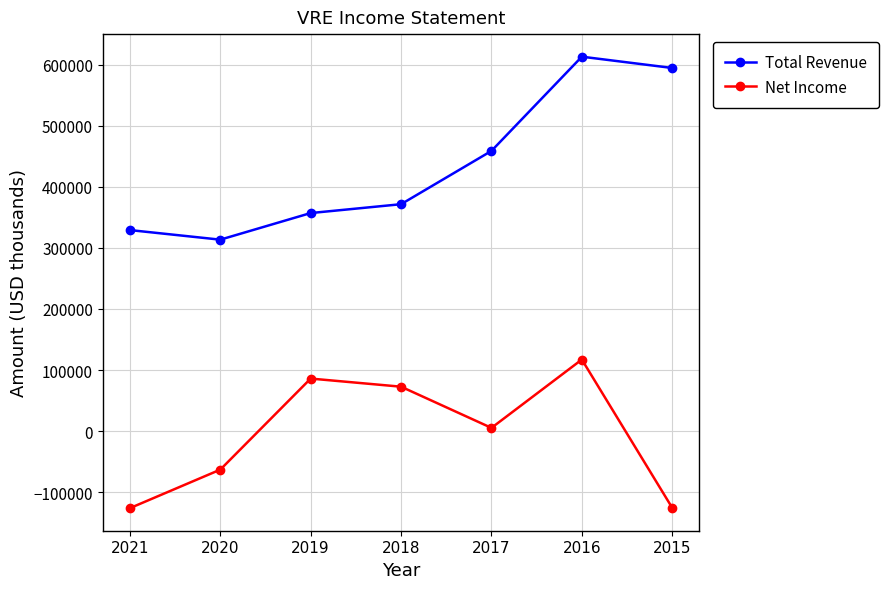

What is the greatest value displayed?

613400